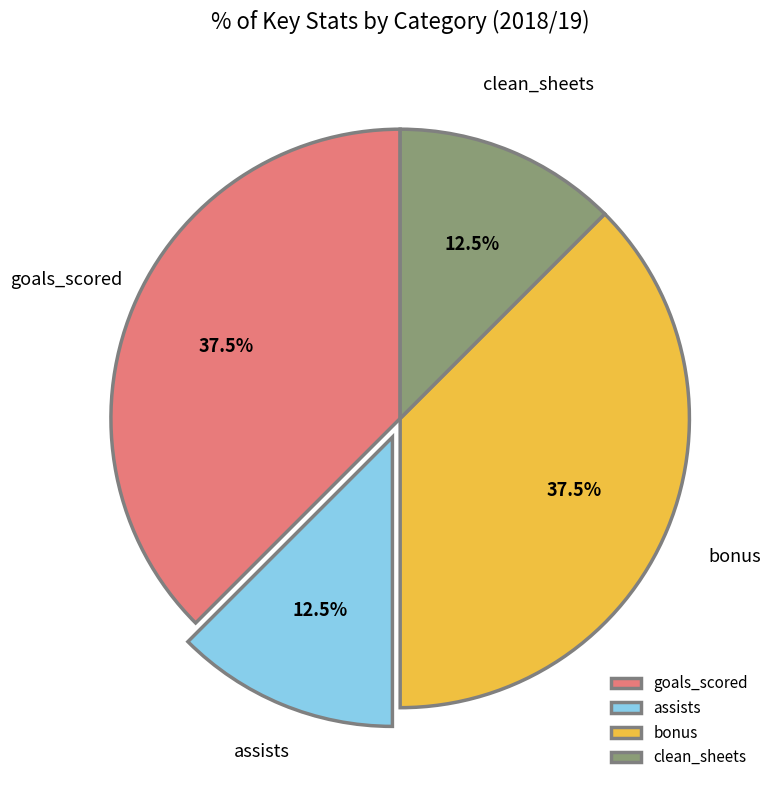

What percentage do bonus and assists together represent?

50.0%